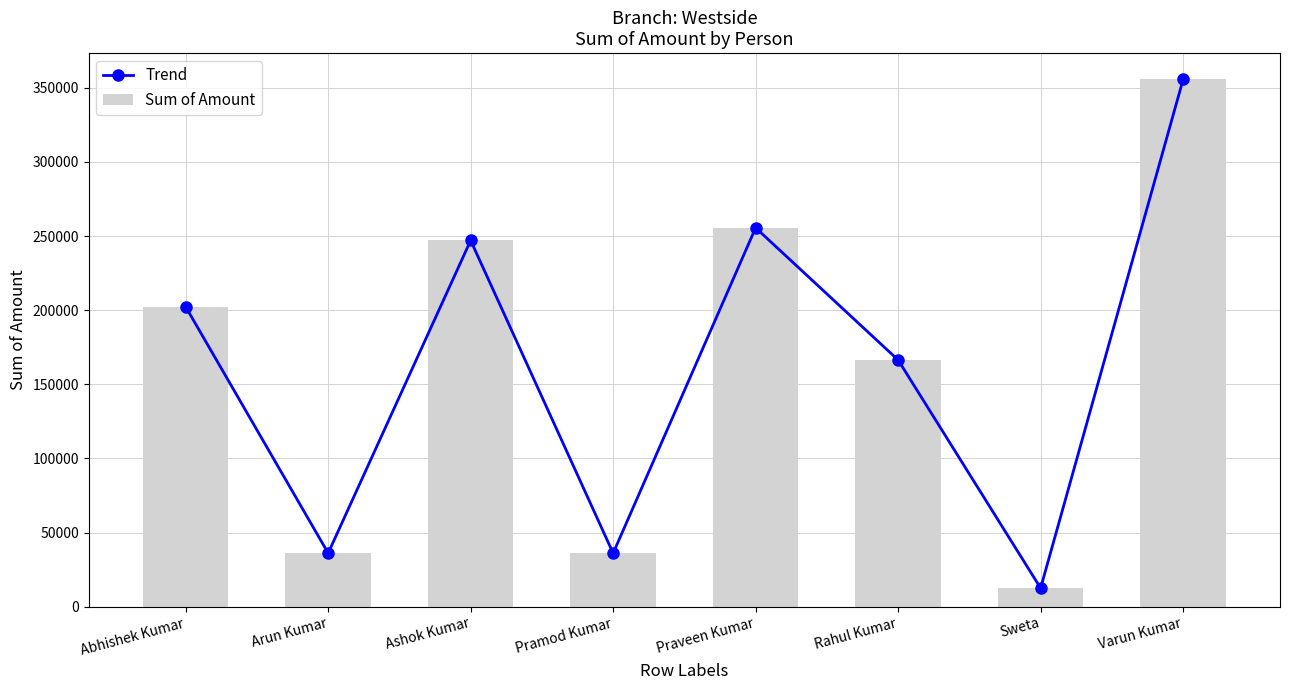

What position from the left is Arun Kumar?

2